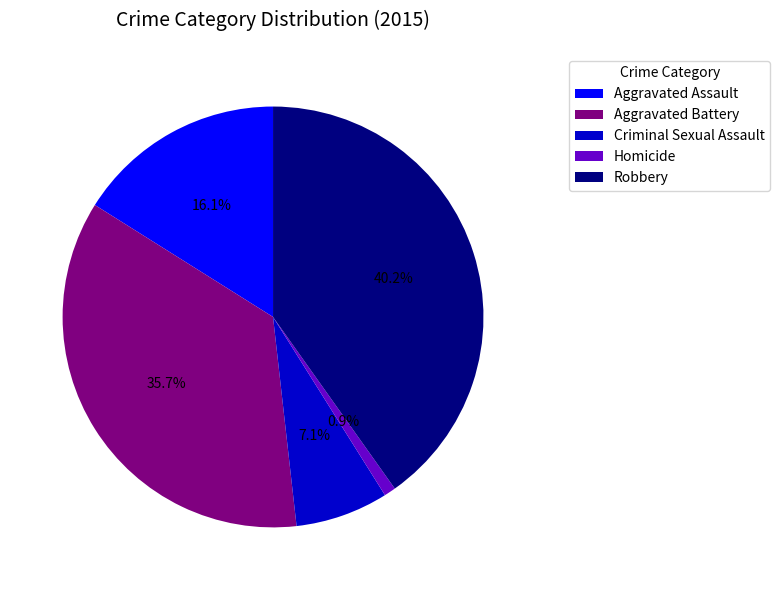

True or false: Aggravated Battery accounts for 36% of the total.

True